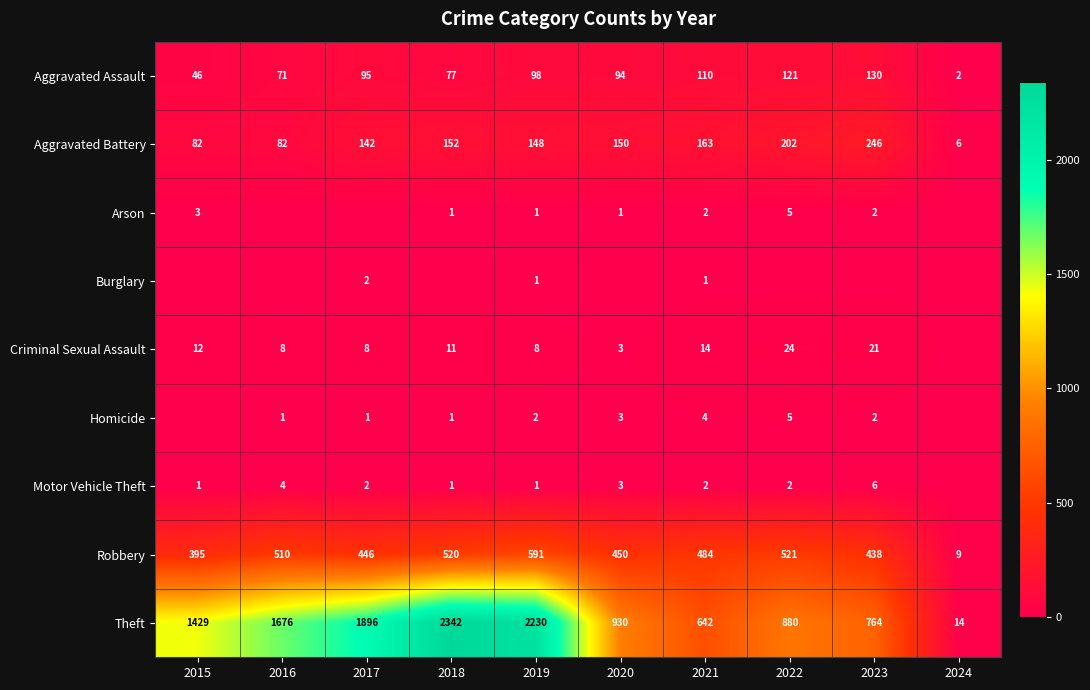

The value of Motor Vehicle Theft at 2016 is 4. True or false?

True